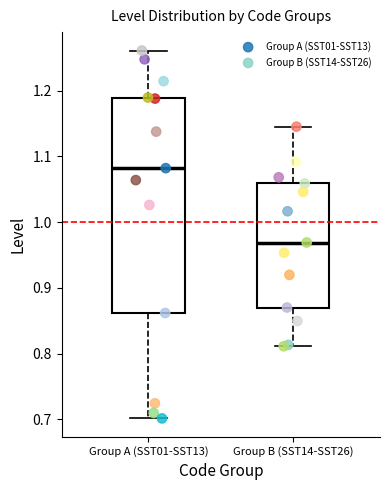

Reading left to right, transcribe this box plot: for each box, give where its median line is, the range the box spans, and where its two whiskers end, as read against the y-axis. The values are not printed on the chart, so give them approximately, as read against the axis.

Group A (SST01-SST13): median 1.08, box 0.86 to 1.19, whiskers 0.70 to 1.26
Group B (SST14-SST26): median 0.97, box 0.87 to 1.06, whiskers 0.81 to 1.15